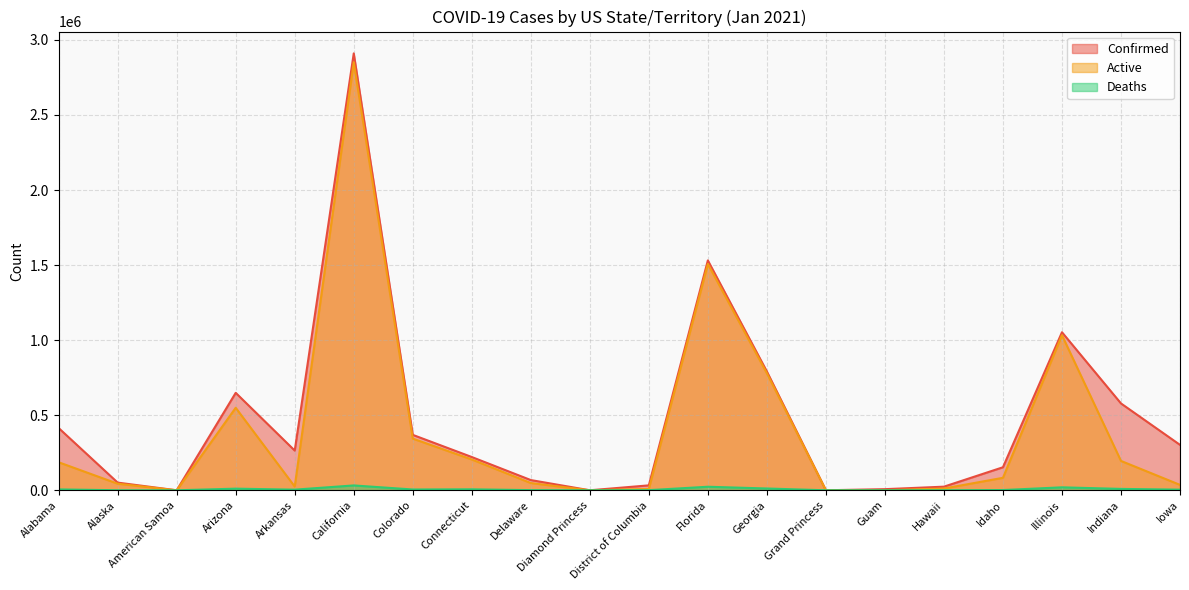

Does the chart display data point markers on the line(s)?

No